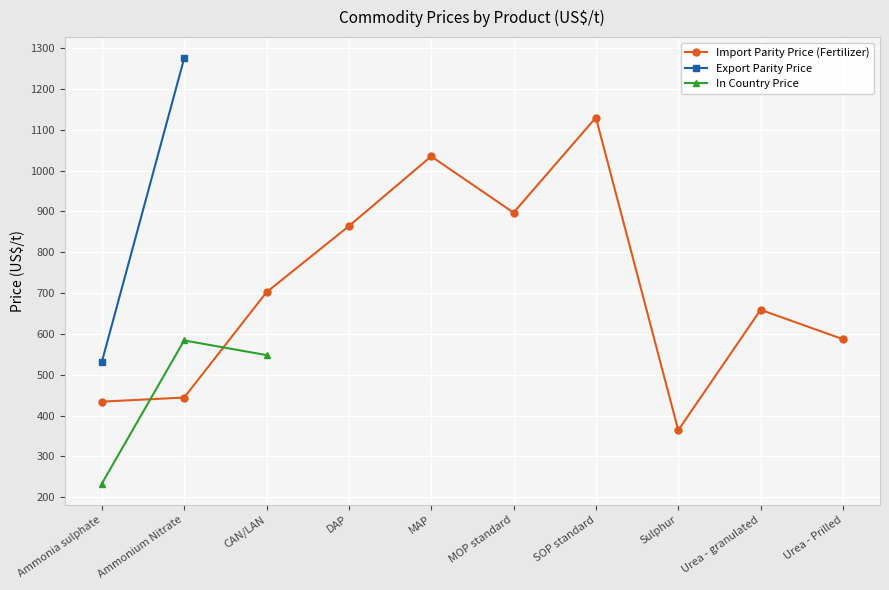

Reading left to right, extract all data points from this chart.

Ammonia sulphate=434	Ammonium Nitrate=444	CAN/LAN=702	DAP=864	MAP=1035	MOP standard=897	SOP standard=1130	Sulphur=364	Urea - granulated=659	Urea - Prilled=587